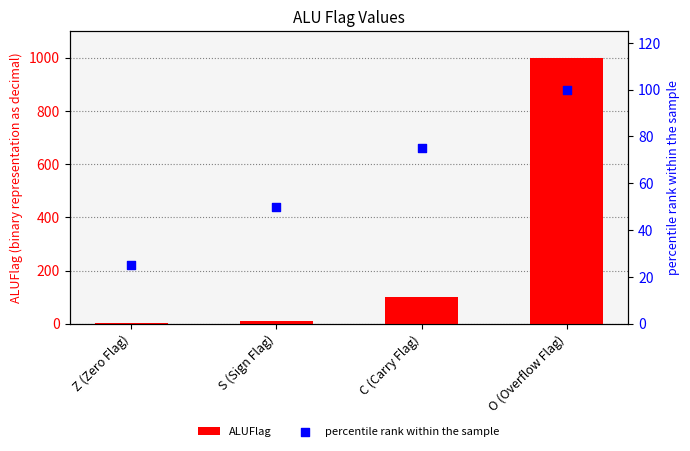

At which category is the sum across all series the highest?

O (Overflow Flag)